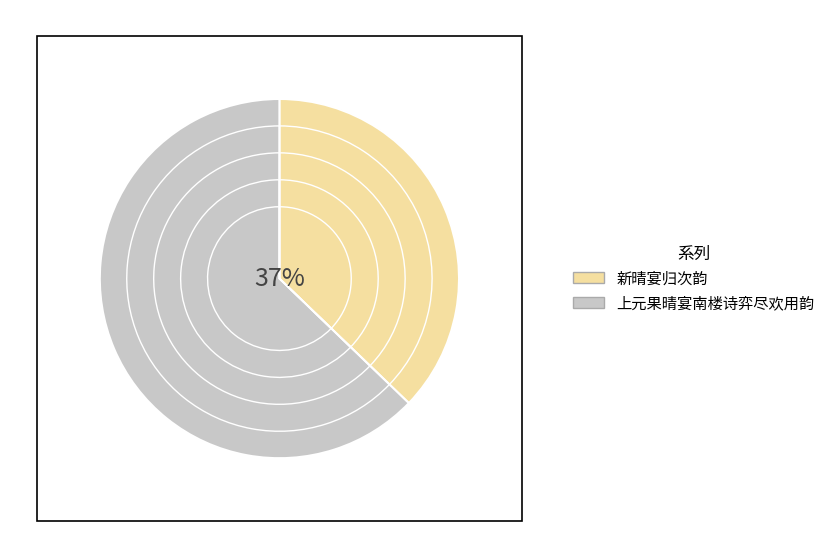

Rank the categories by value from lowest to highest.

新晴宴归次韵, 上元果晴宴南楼诗弈尽欢用韵